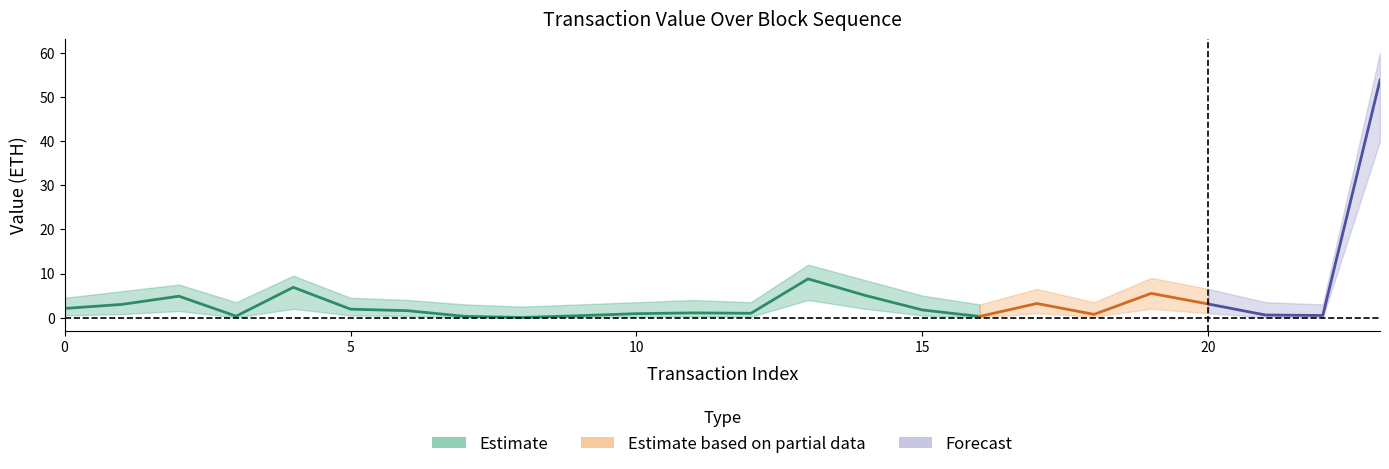

Which category has the highest value in the Estimate_upper series?

23